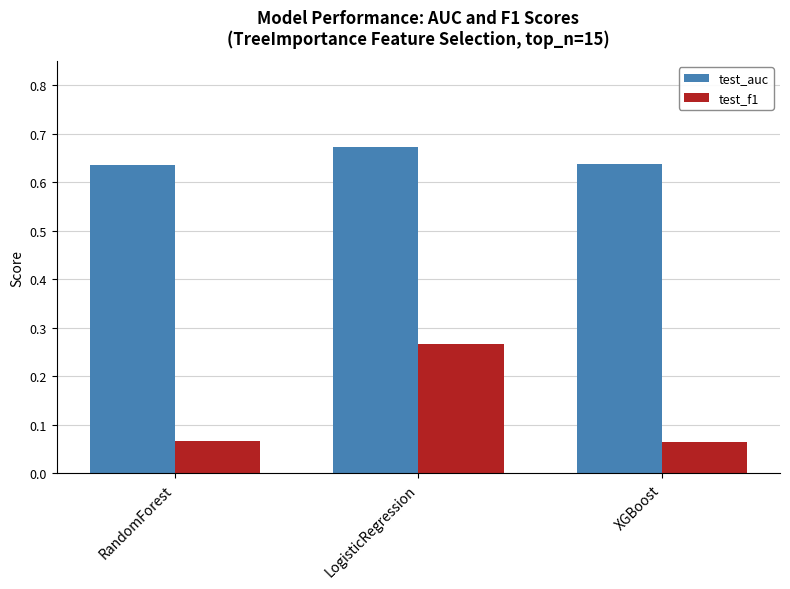

The test_f1 series shows 0.0 at RandomForest. True or false?

False